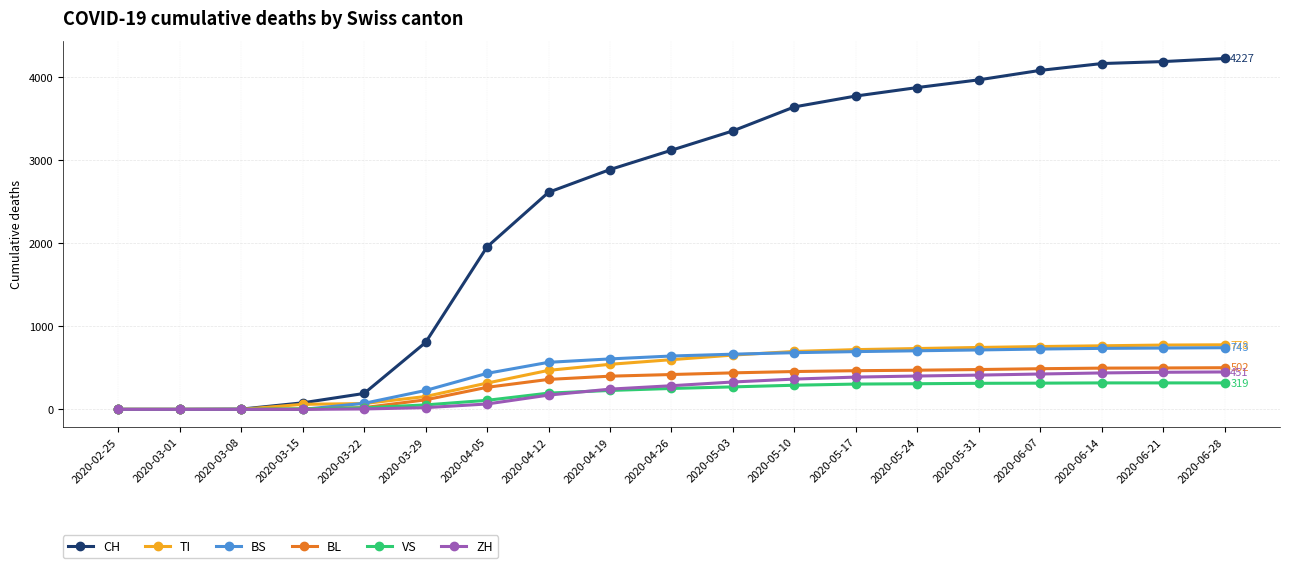

What is the difference between the highest and lowest values at 2020-05-03?

3084